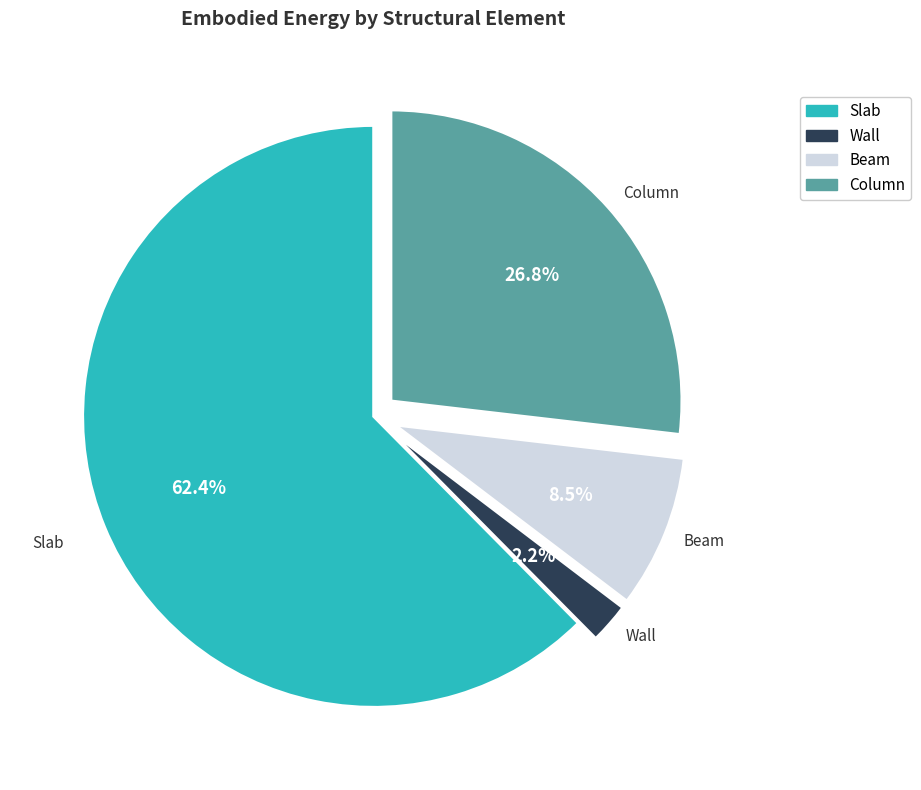

What is the smallest slice in the pie chart?

Wall